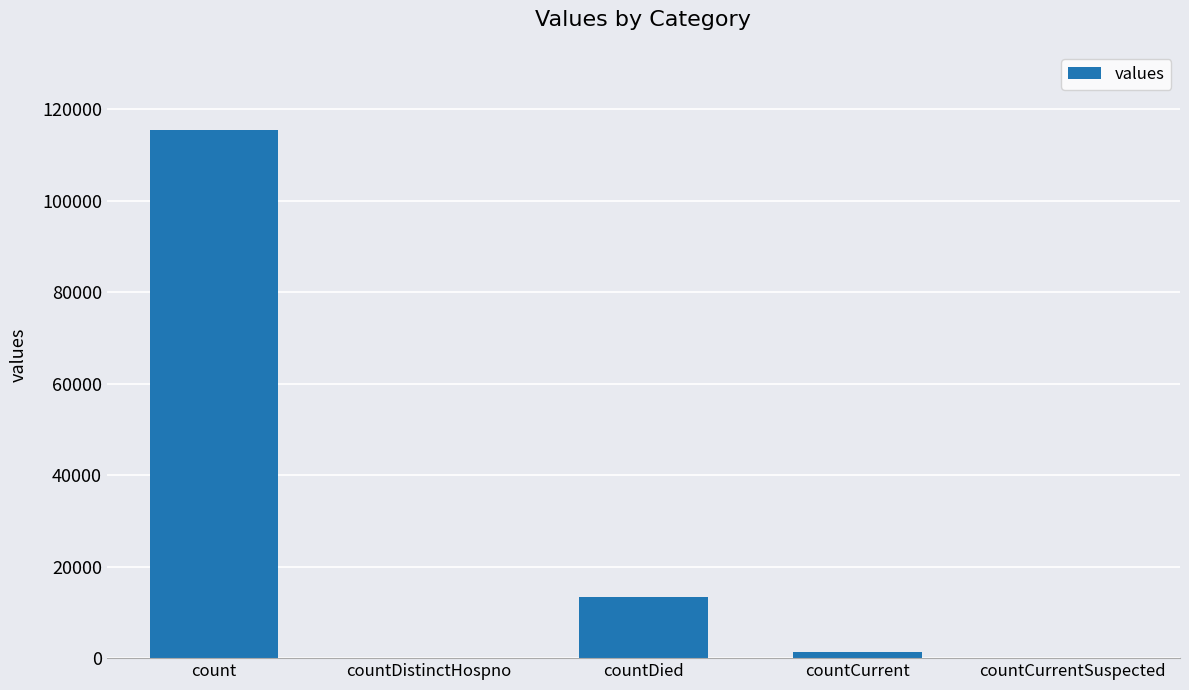

Which label corresponds to the largest value in the chart?

count